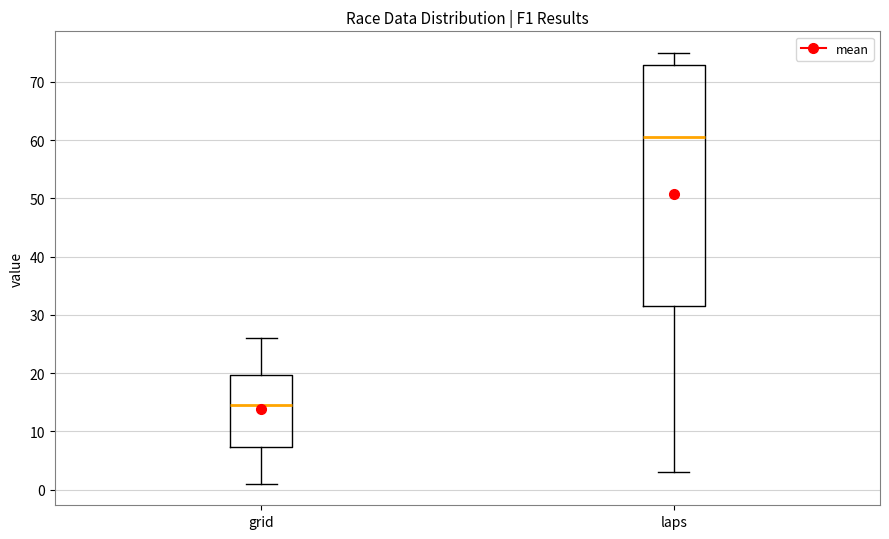

Which box's median line is the lowest?

grid